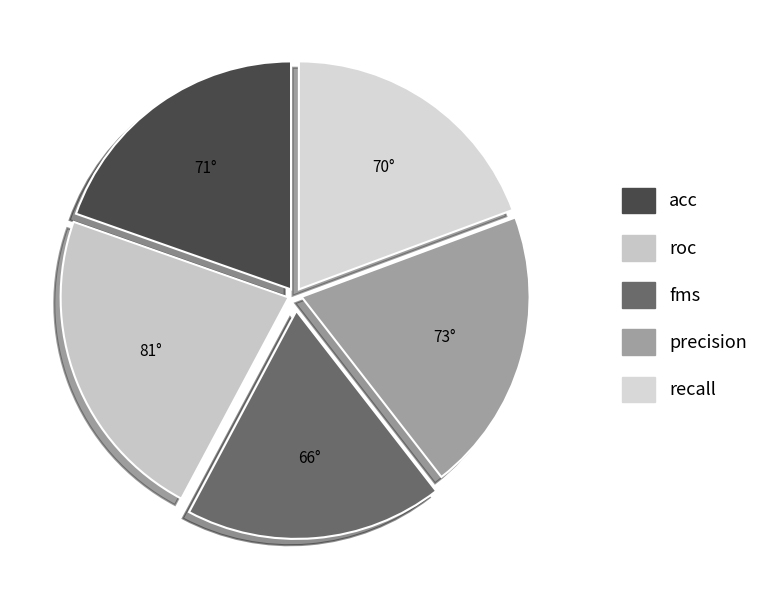

To the nearest percent, what is the average slice percentage?

20%